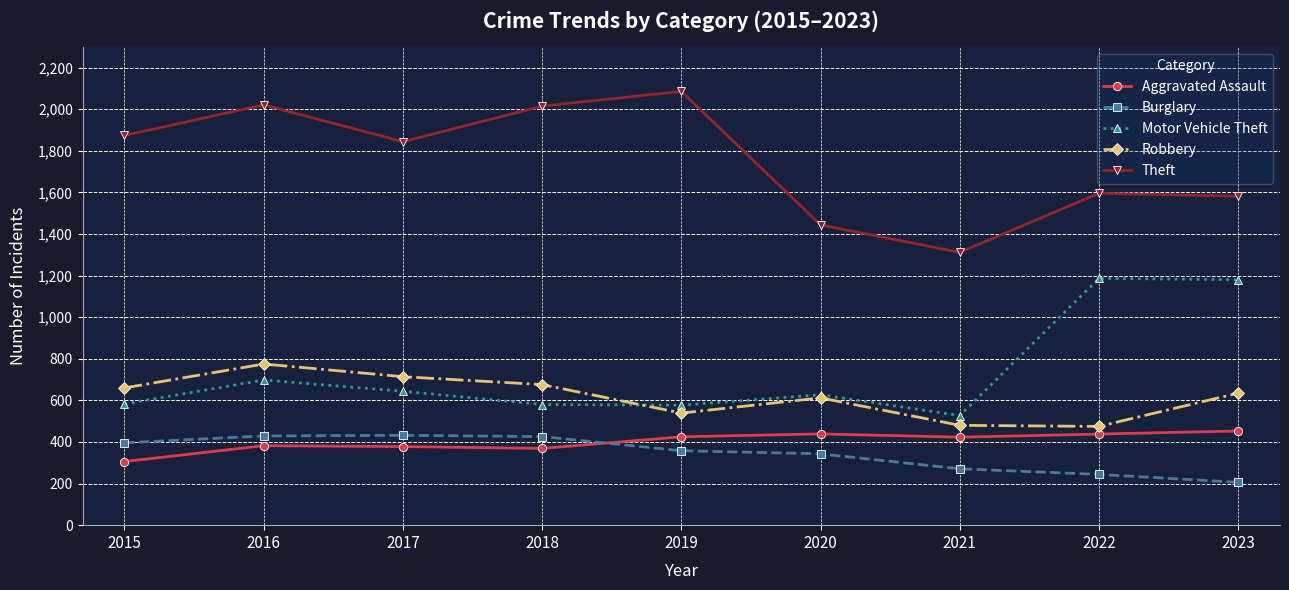

True or false: Theft has a value of 1596 at 2022.

True